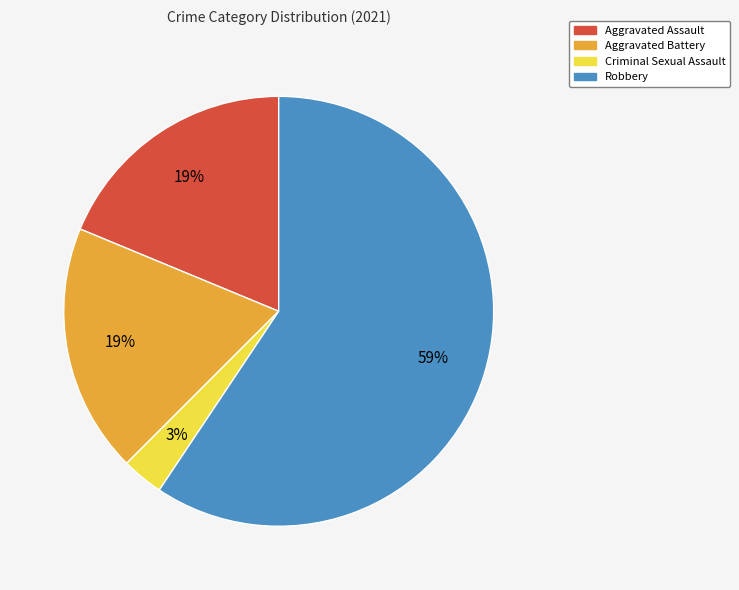

To the nearest percent, what is the combined percentage of Aggravated Assault and Robbery?

78%